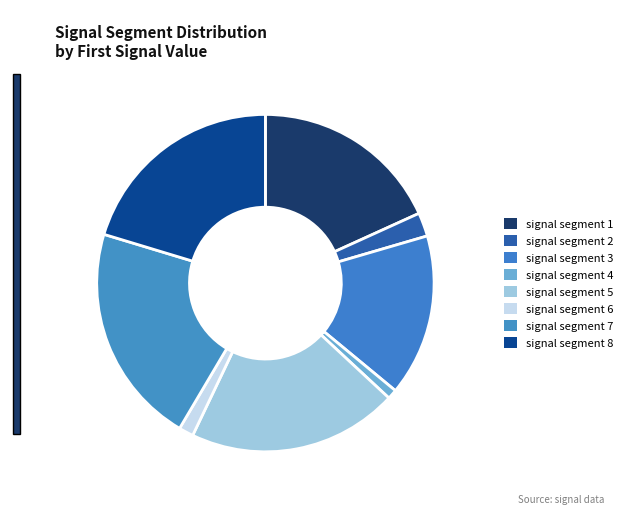

How many slices are in this pie chart?

8